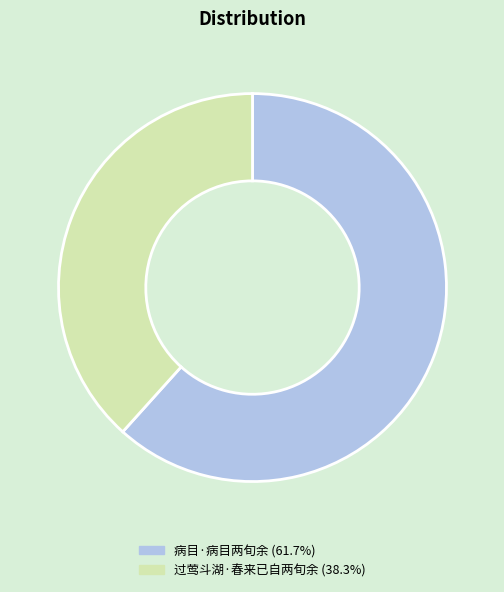

Combined, do 病目·病目两旬余 and 过莺斗湖·春来已自两旬余 account for over 50%?

Yes